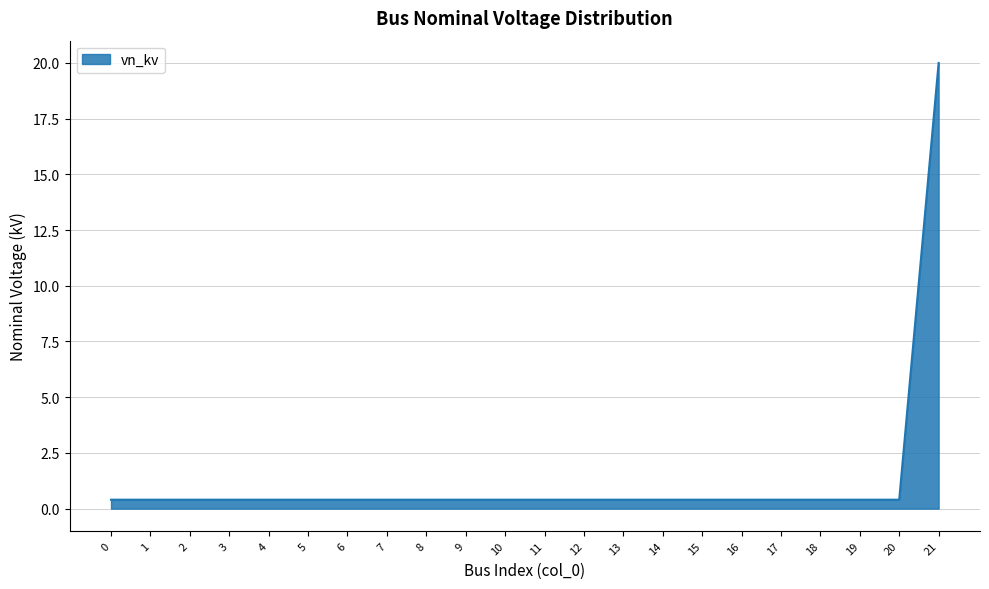

What is the maximum value shown in the chart?

20.0